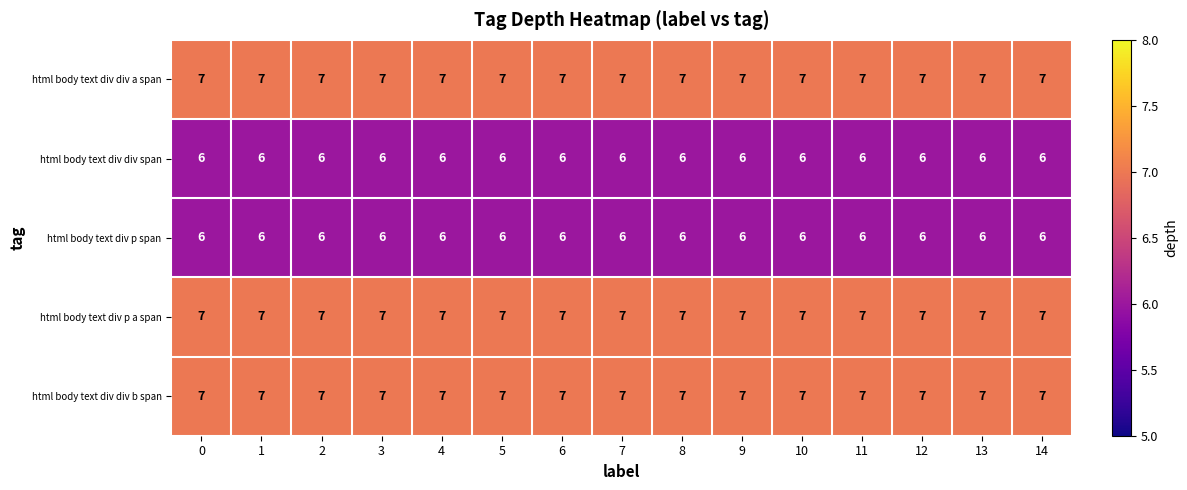

What is the approximate value of html body text div div b span at 2?

7